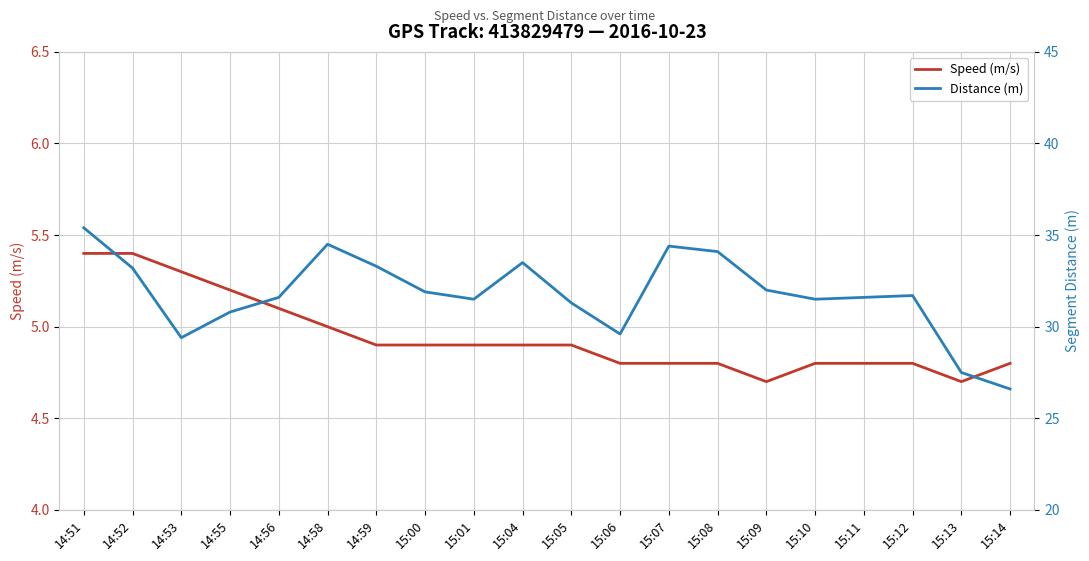

What is the label of the 14th point from the left?

15:08